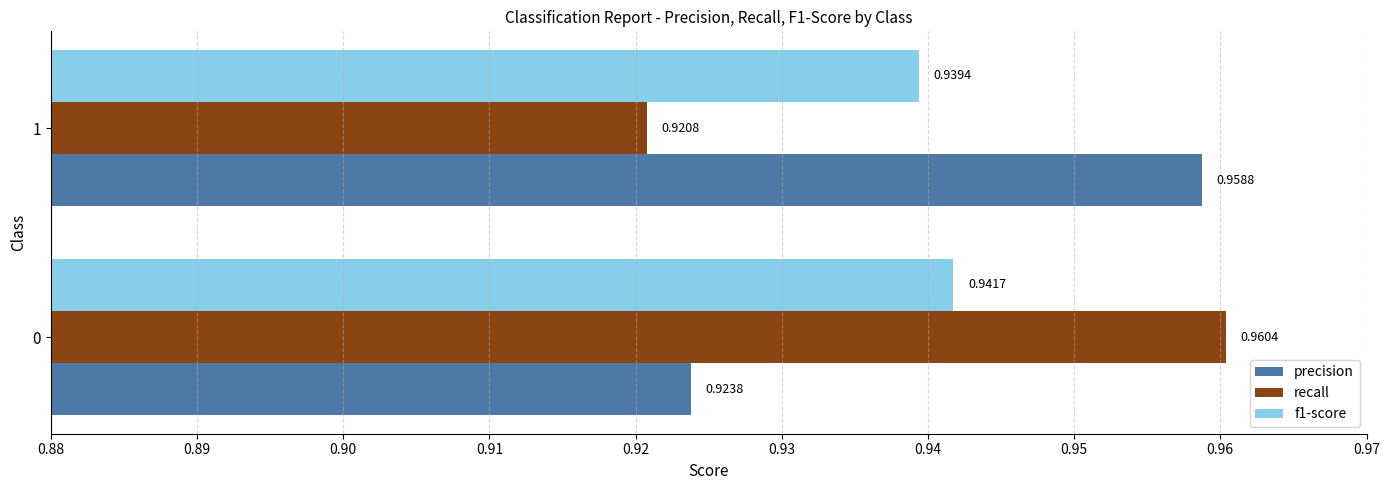

At 1, list the series in order from largest to smallest.

precision, f1-score, recall